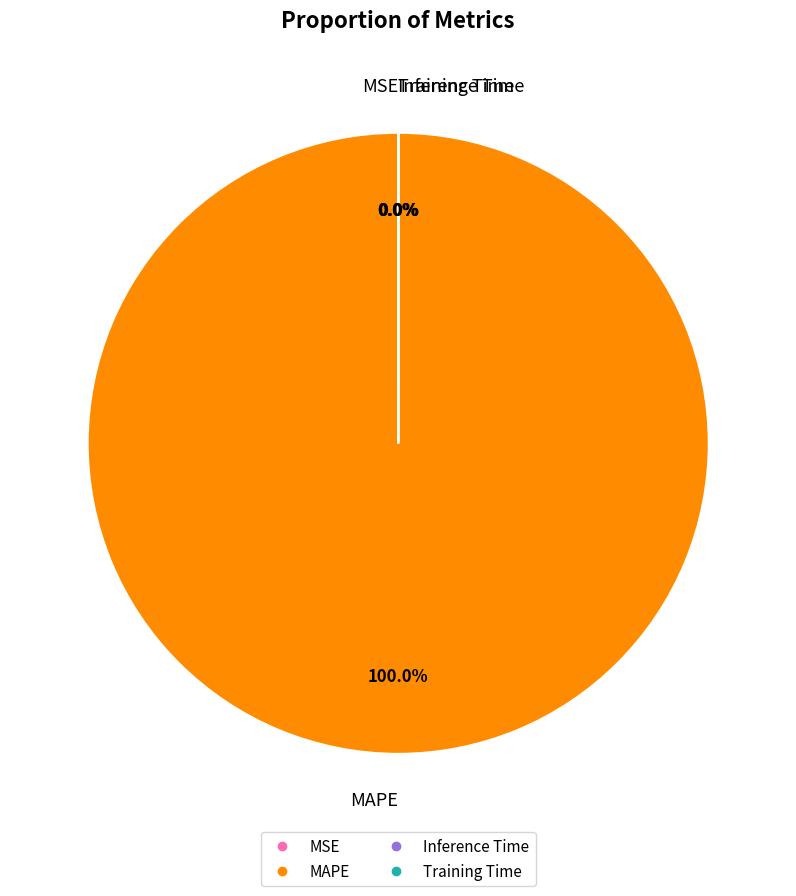

Which slice is the largest?

MAPE